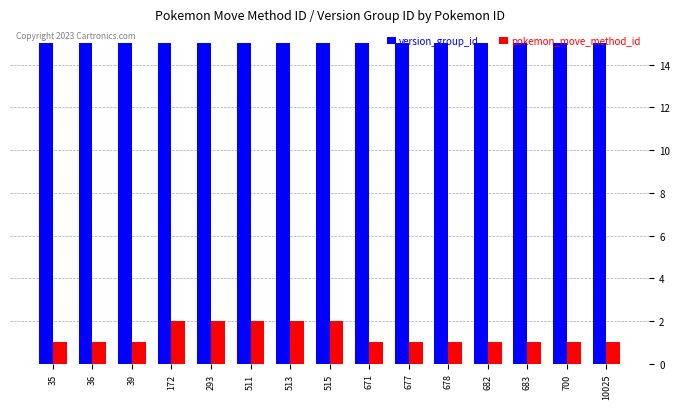

Rank the series by their average value, from highest to lowest.

version_group_id, pokemon_move_method_id